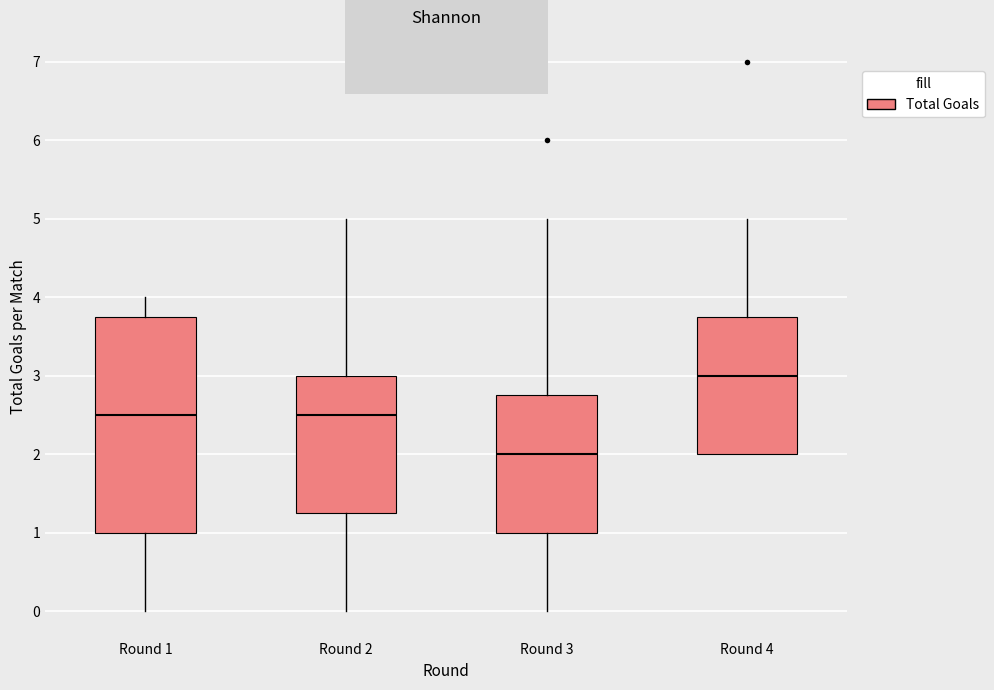

Which box has the highest median line?

Round 4